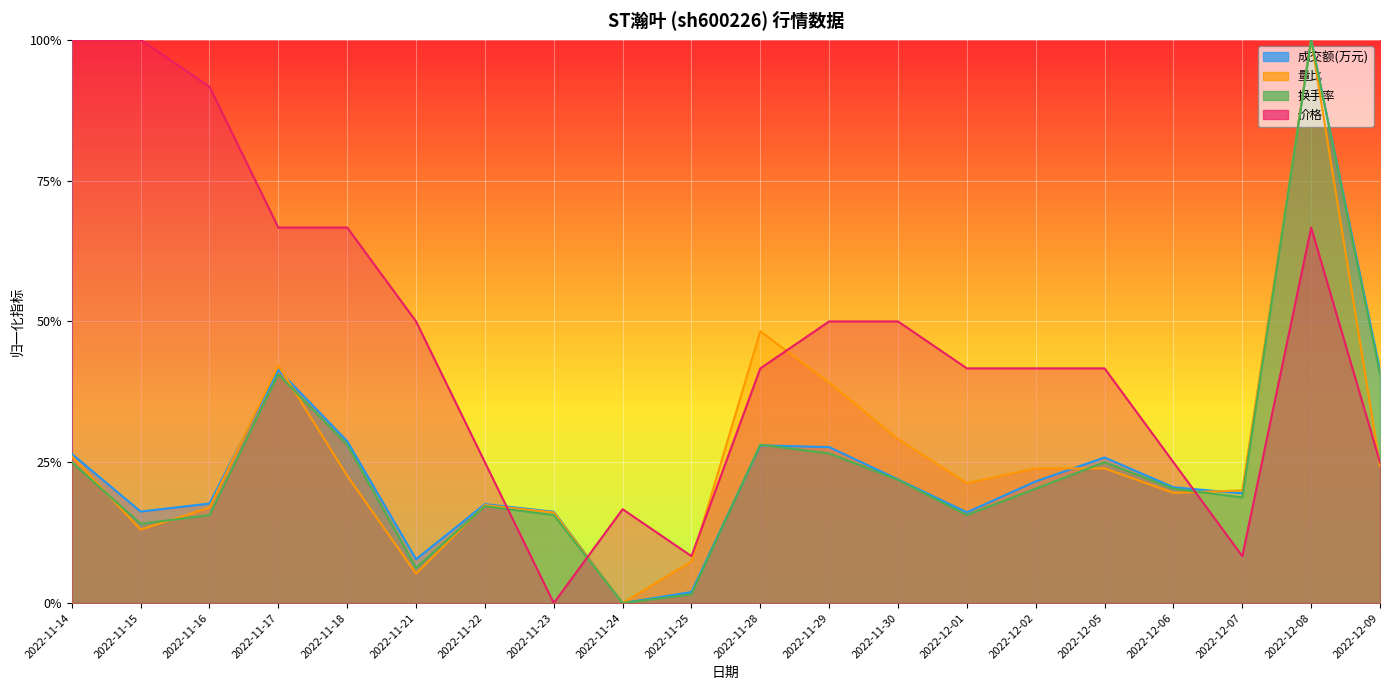

What is the value of the 成交额(万元) point at the 19th from the left?

1.0